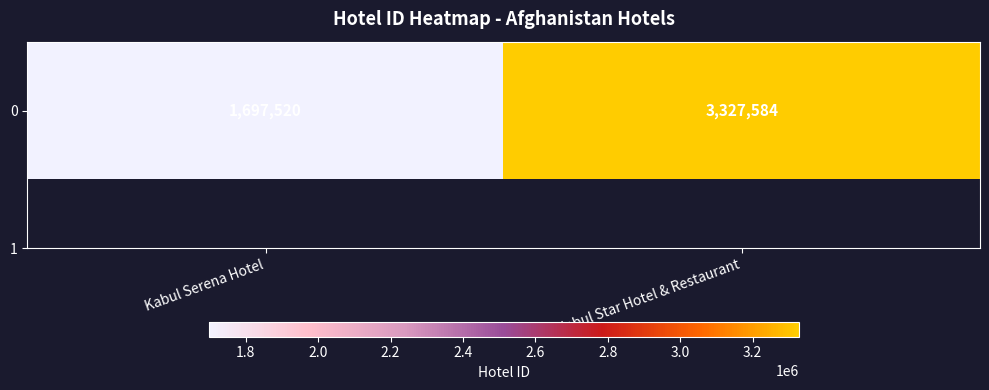

Which label corresponds to the largest value in the chart?

Kabul Star Hotel & Restaurant